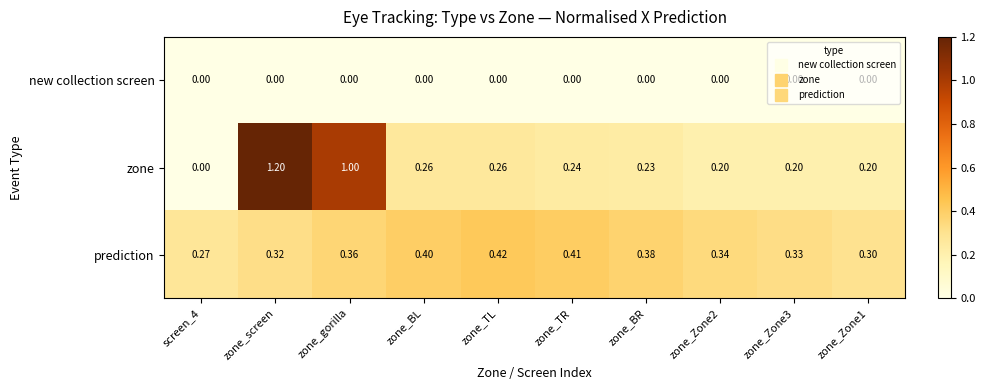

Between zone_screen and zone_Zone3, which series saw the biggest shift?

zone